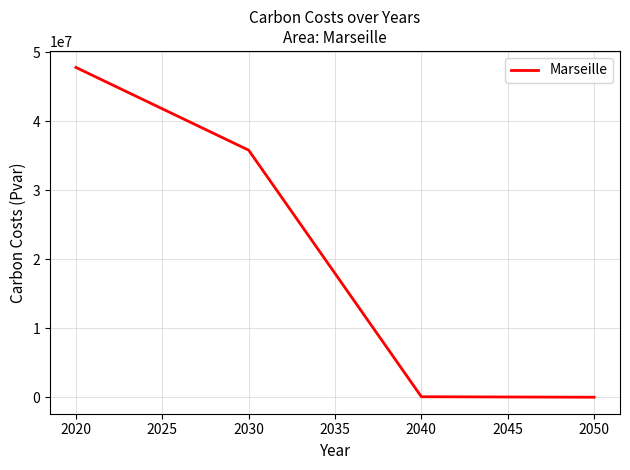

What is the change in value from 2020 to 2030?

-11978858.7